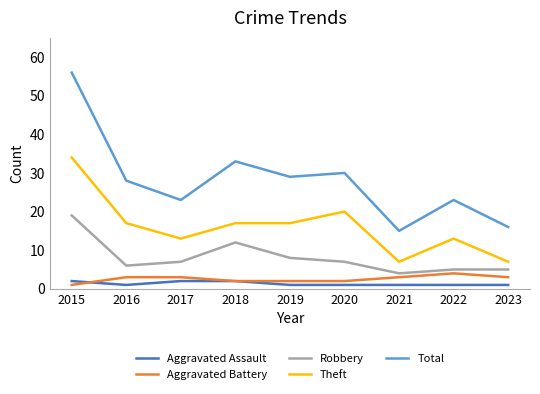

True or false: Robbery has a value of 12 at 2017.

False